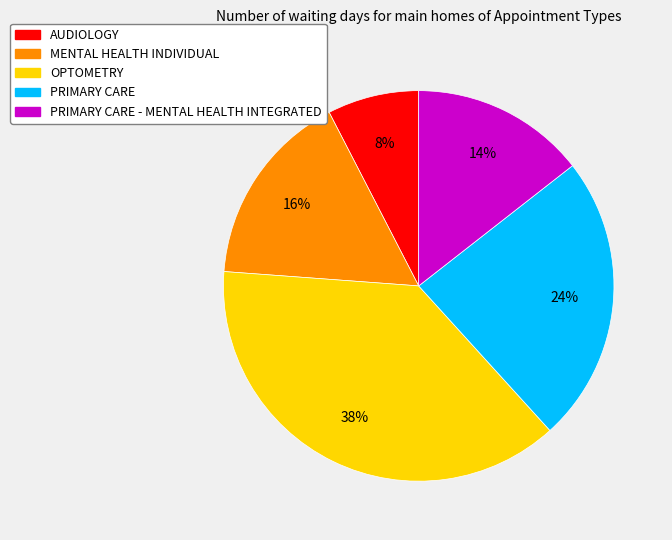

Is it true that OPTOMETRY is 31% of the pie?

False